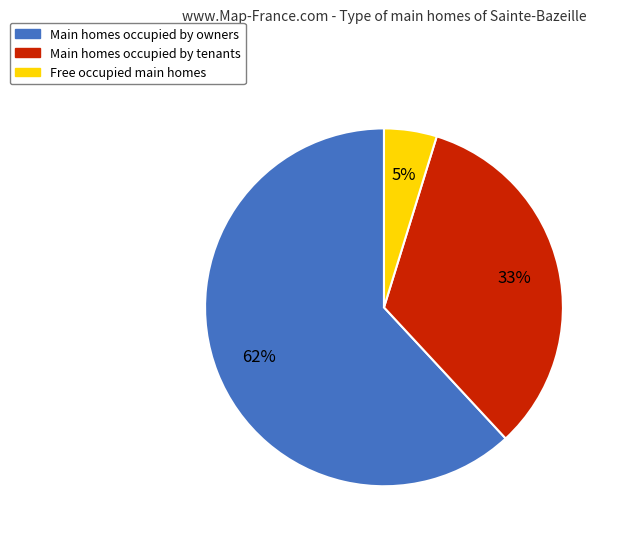

Does any single category account for the majority?

Yes